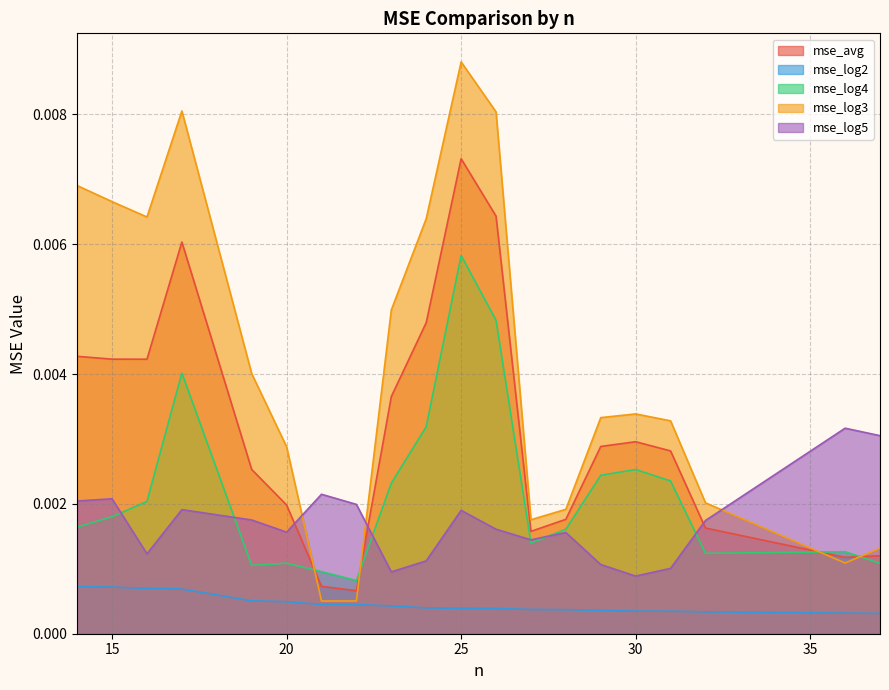

True or false: mse_log5 and mse_log2 intersect in this chart.

False